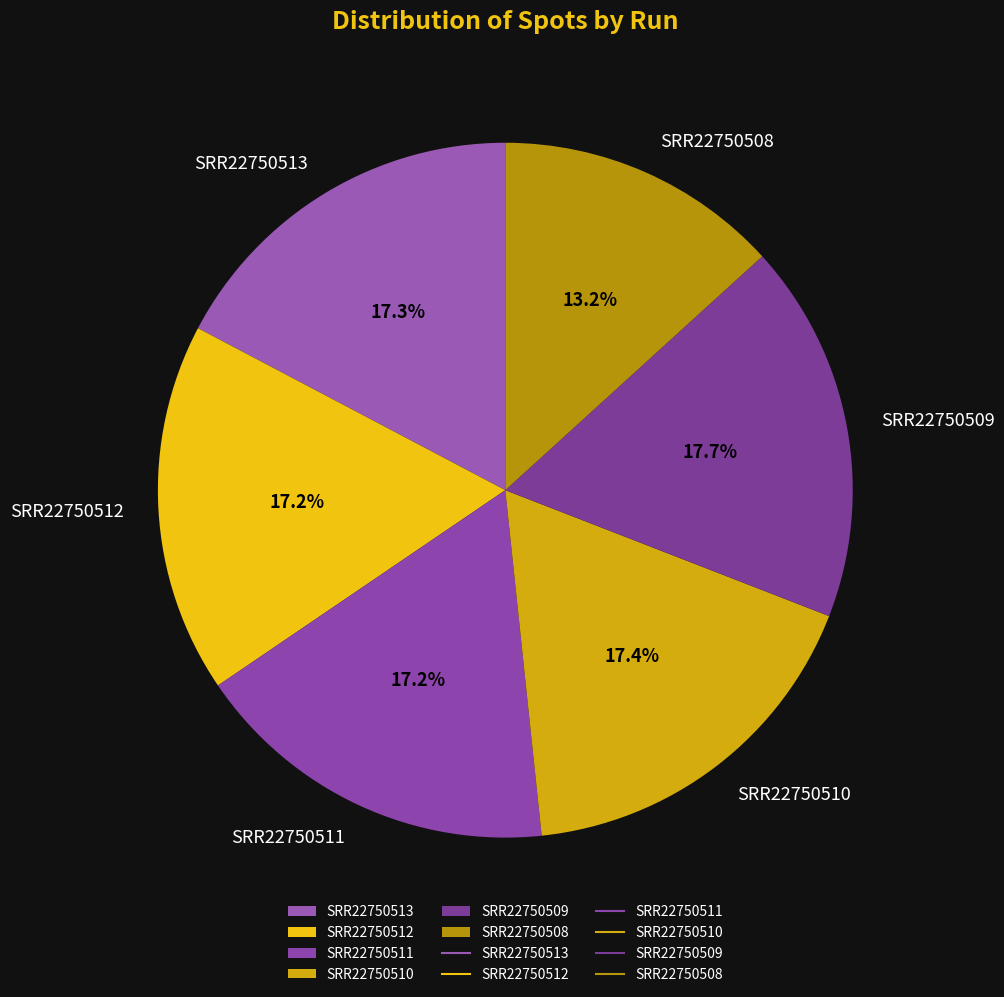

To the nearest percent, what is the average slice percentage?

17%